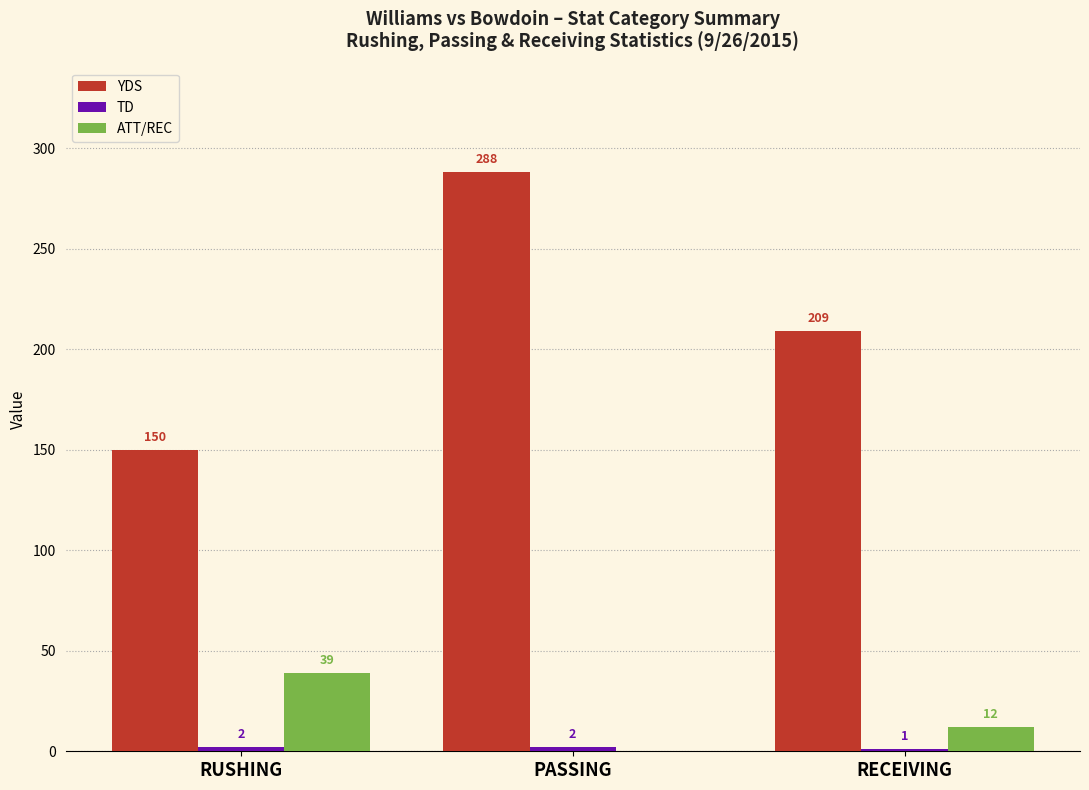

Where is ATT/REC nearest to the value 19?

RECEIVING